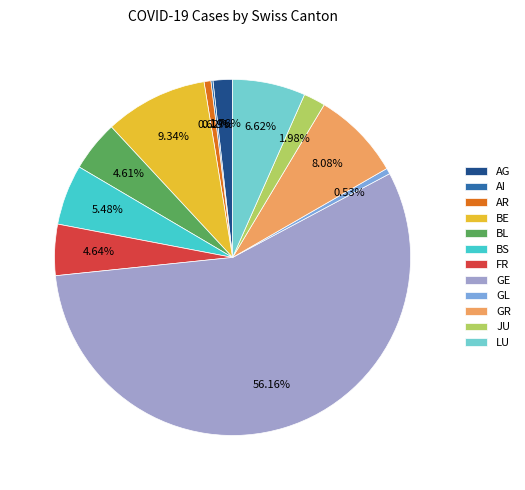

Which has a higher value, BL or BS?

BS